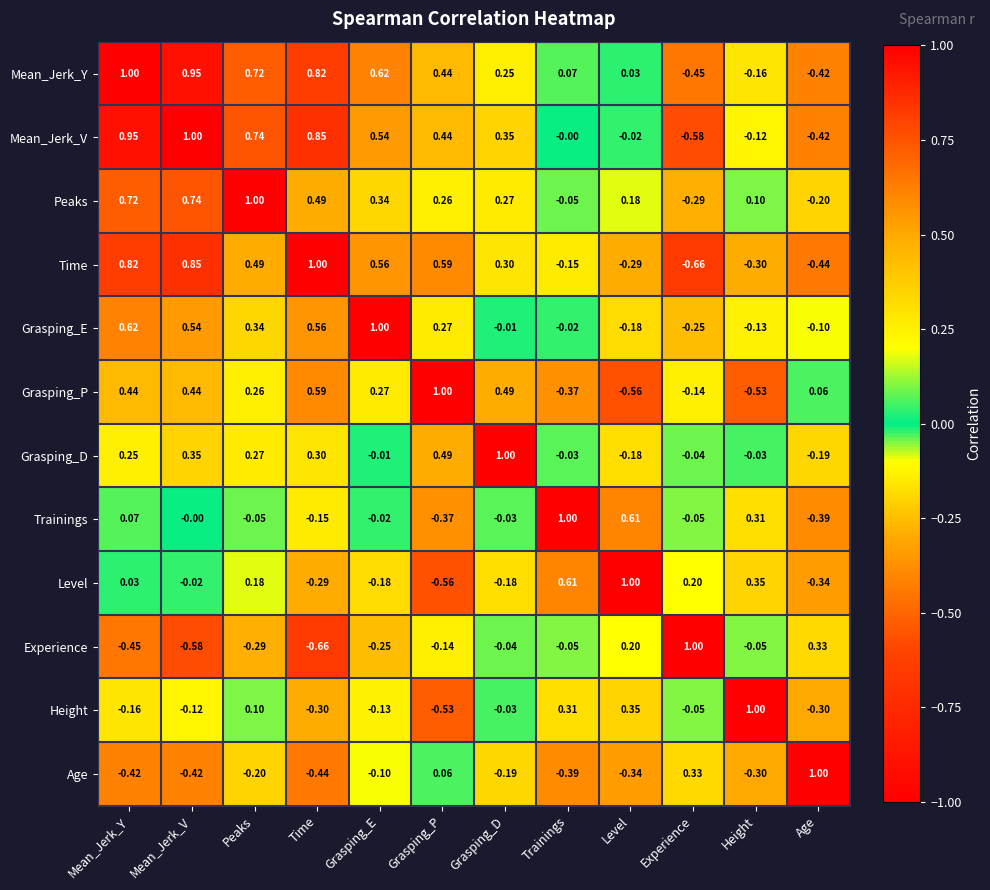

What is the total value across all series at Mean_Jerk_V?

3.7